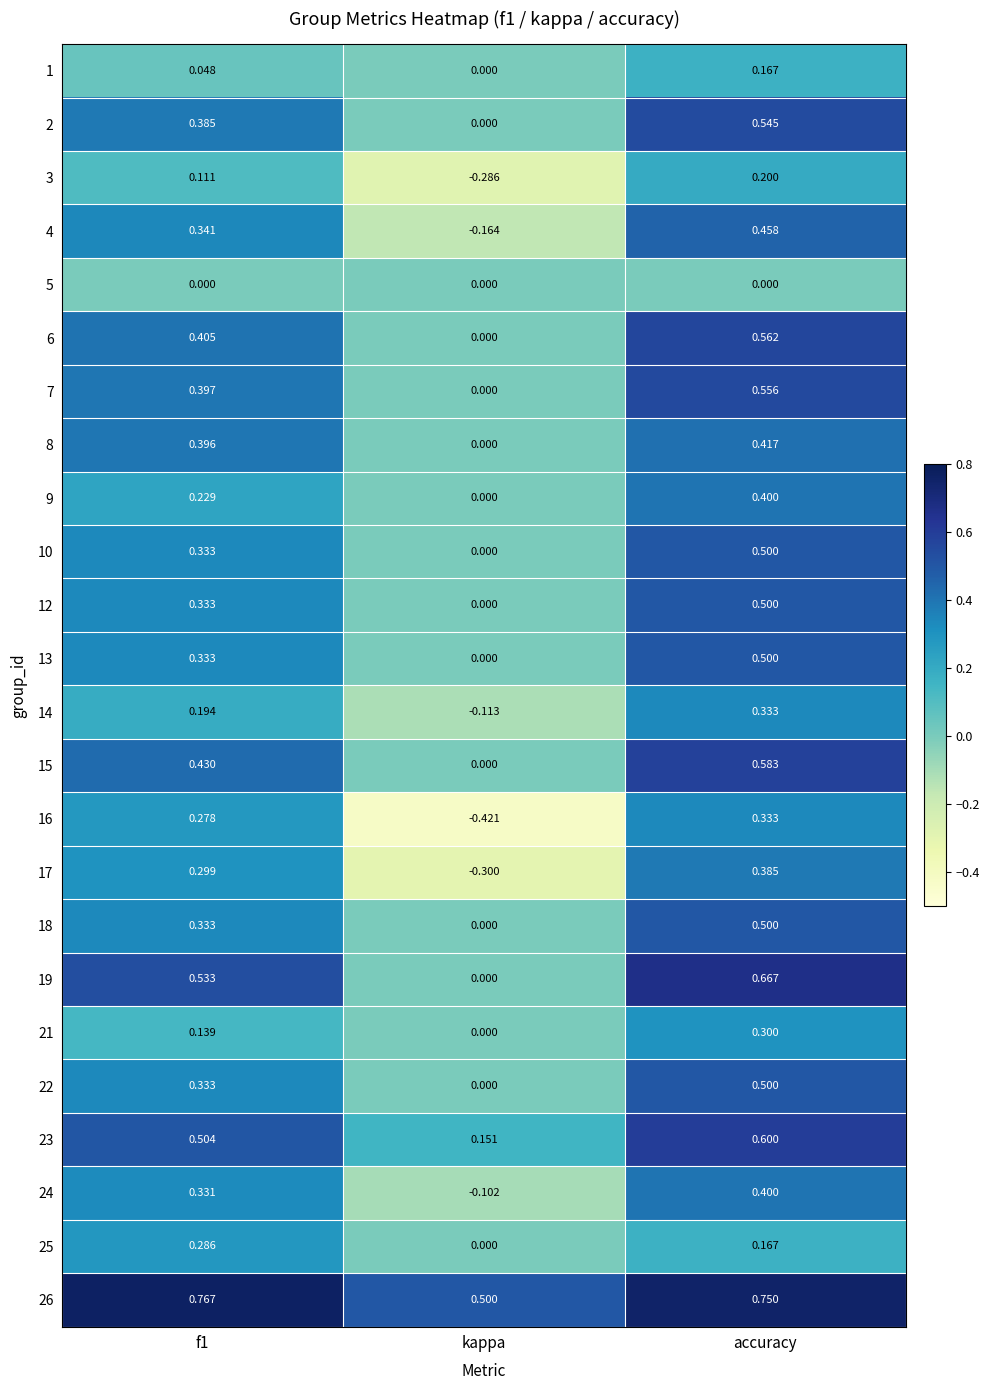

At which label does 13 reach its peak?

accuracy